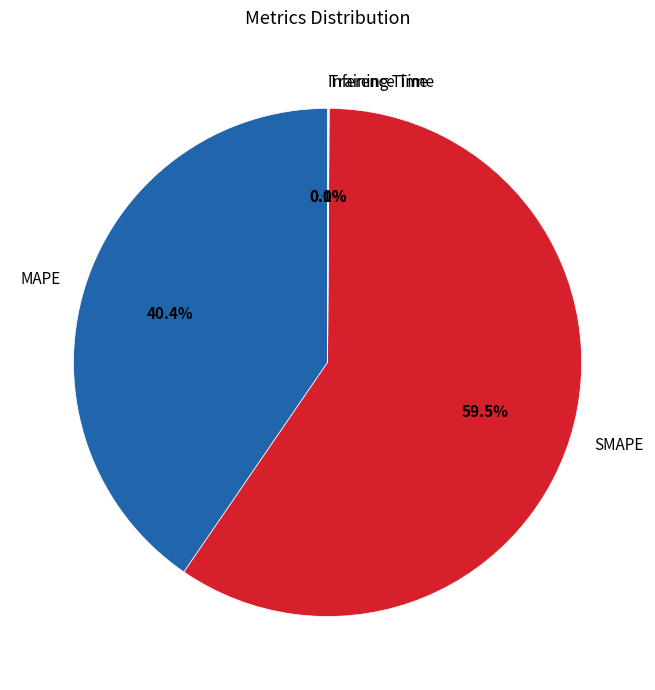

Which category has the biggest portion of the pie?

SMAPE